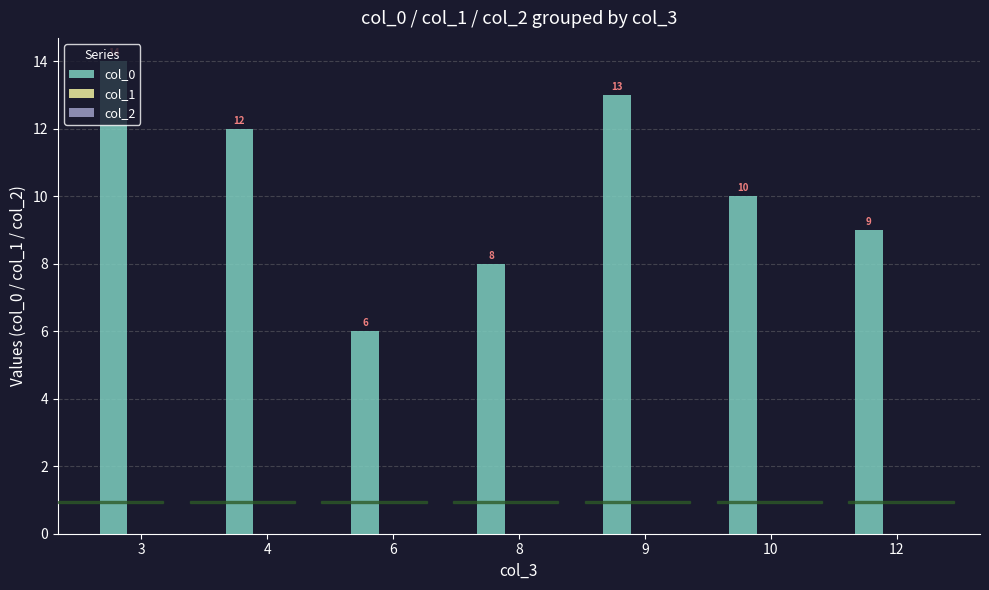

At which label is the value closest to 10?

10